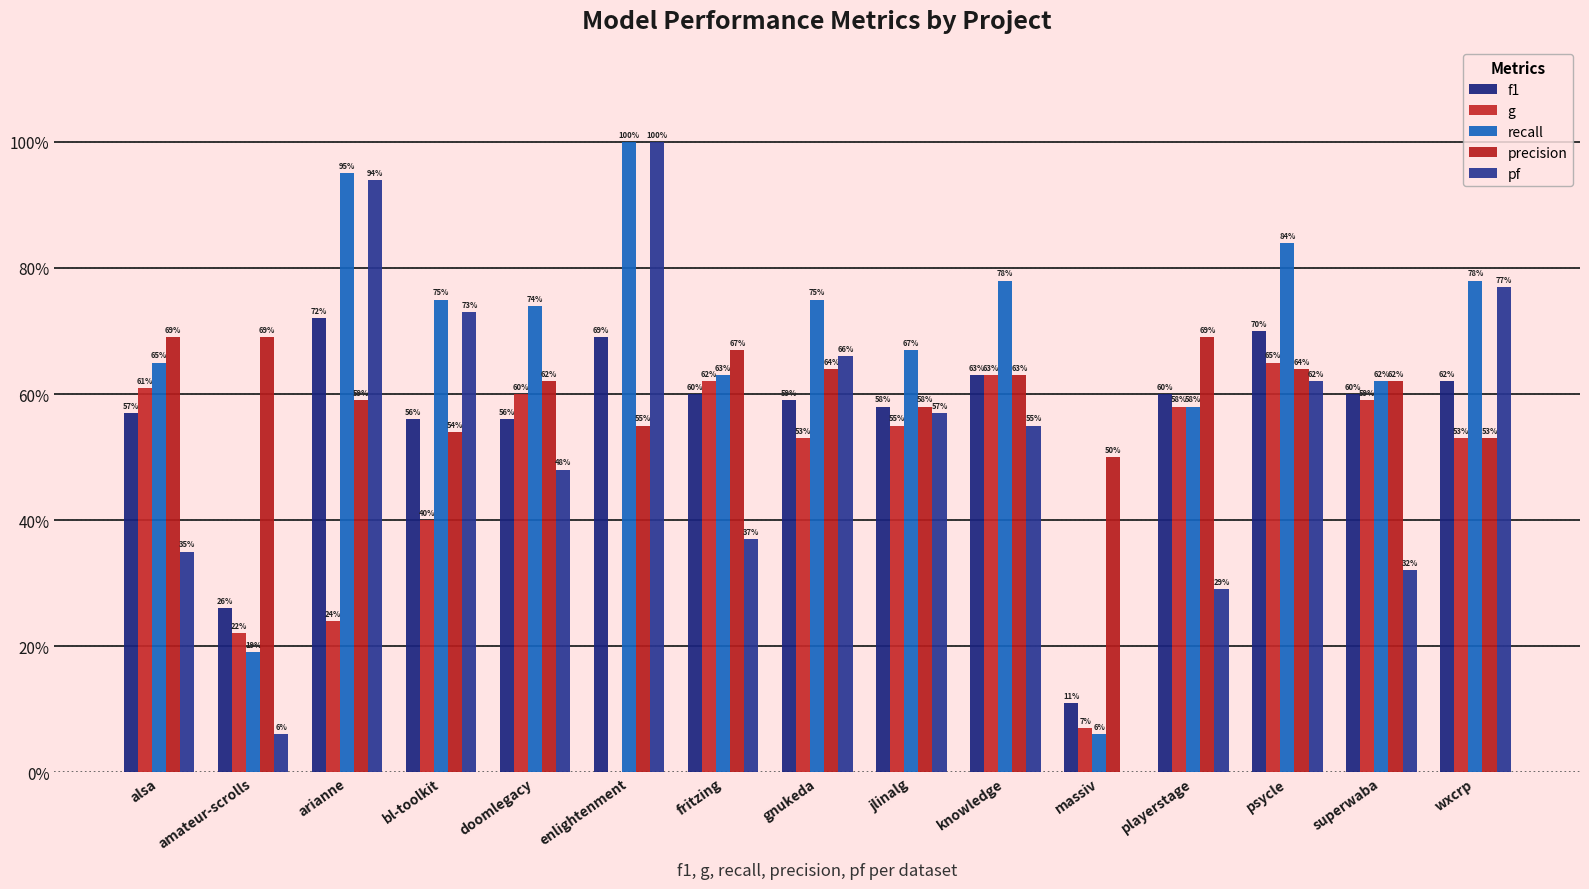

How many precision values are between 0 and 1?

15